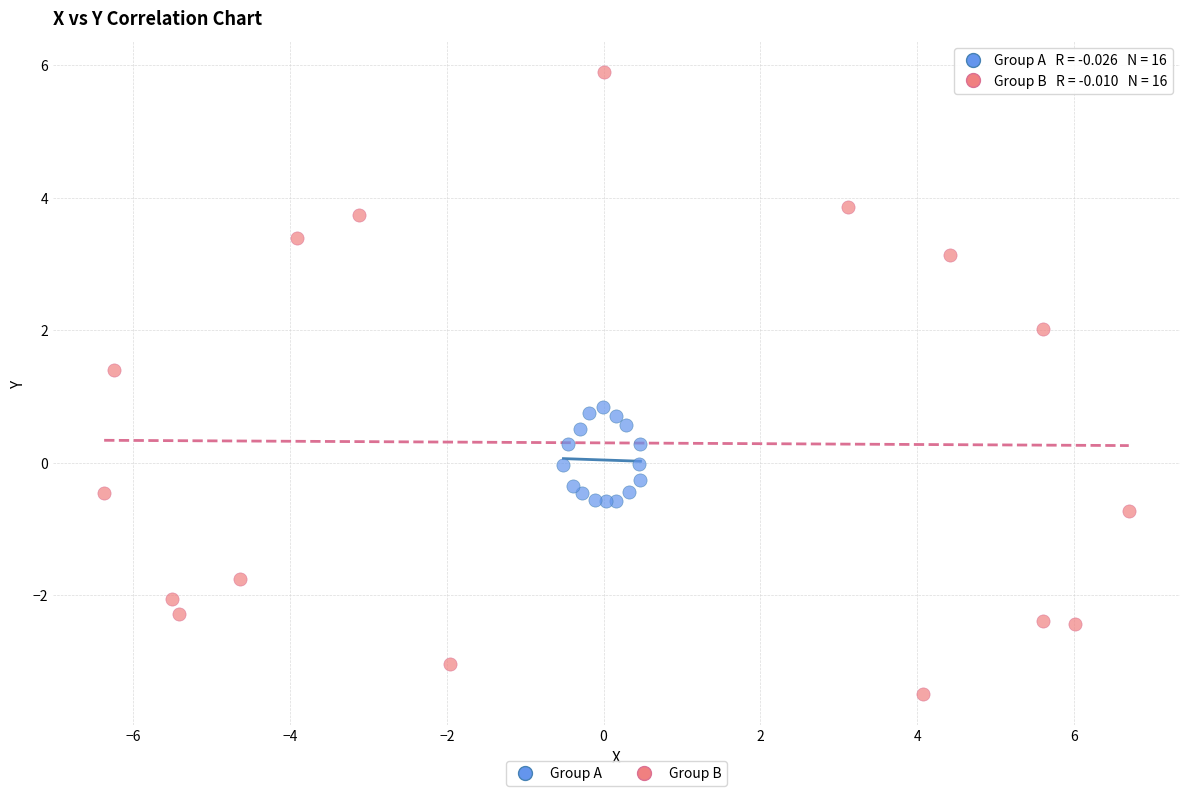

Which series has the largest Y range (max minus min)?

Group B